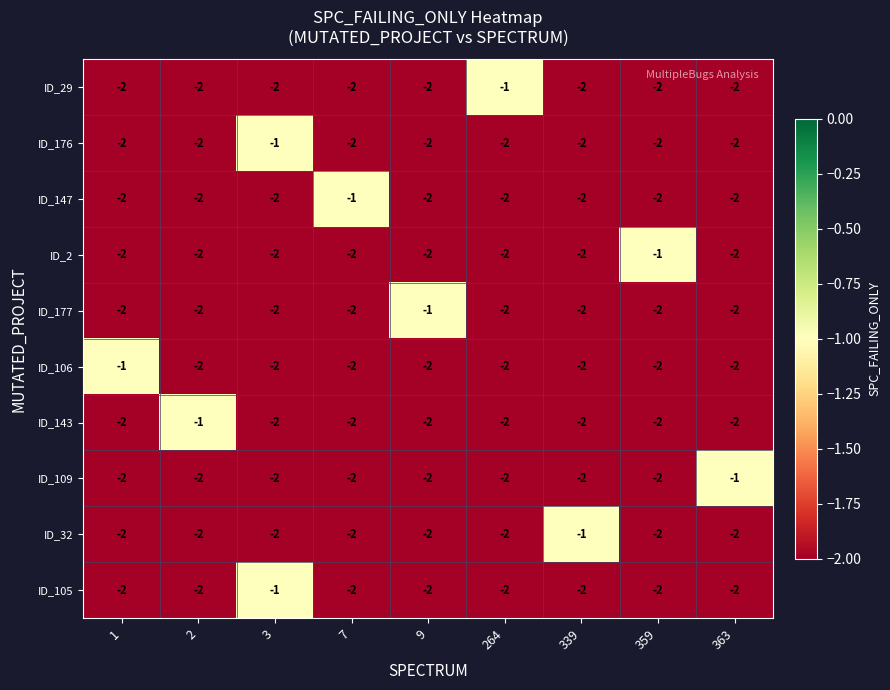

Count the ID_105 values in the range -2 to -1.

9